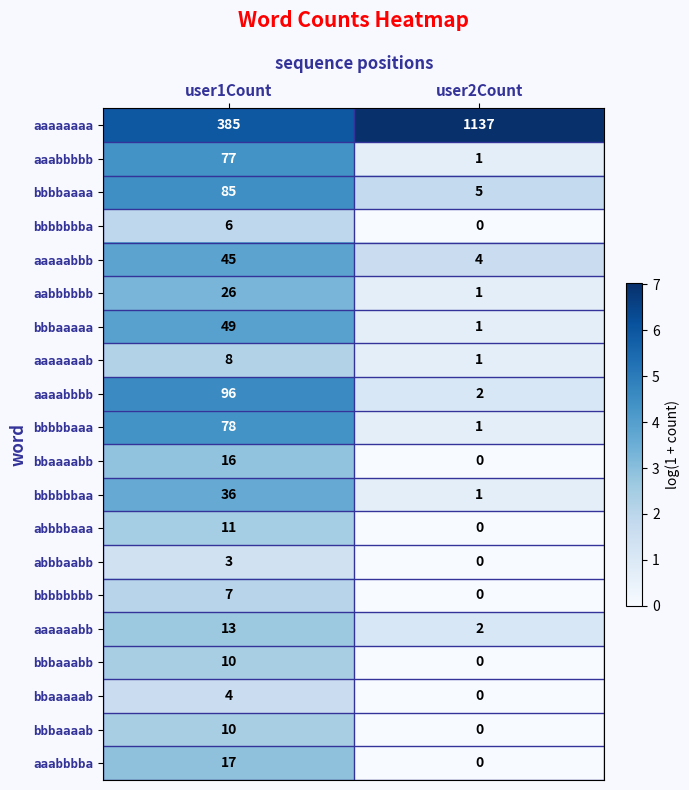

Is it true that bbbaaabb equals 17 at user1Count?

False